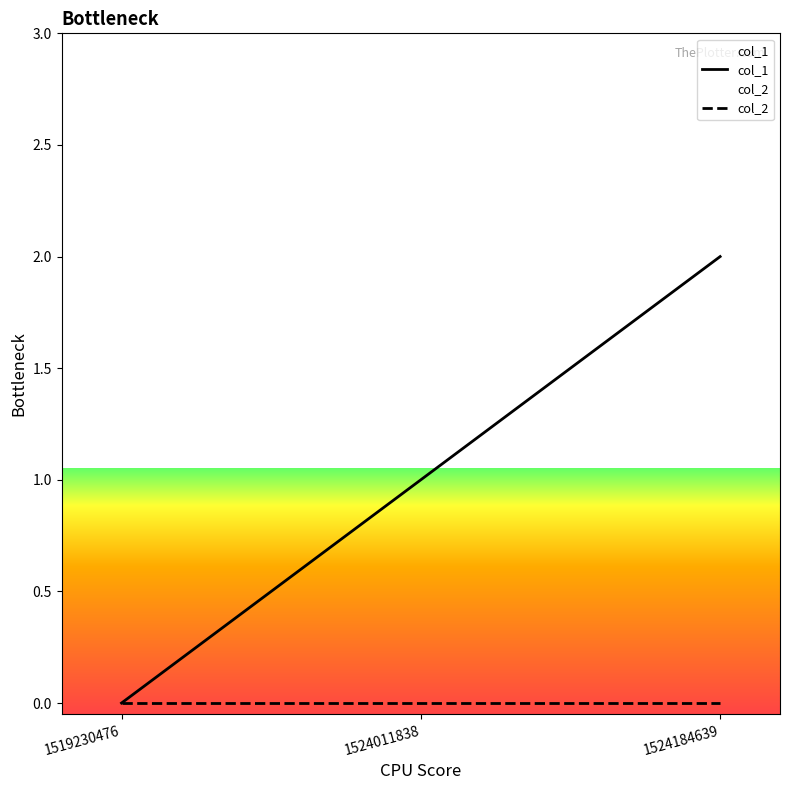

Which category has the lowest value across all series?

1519230476